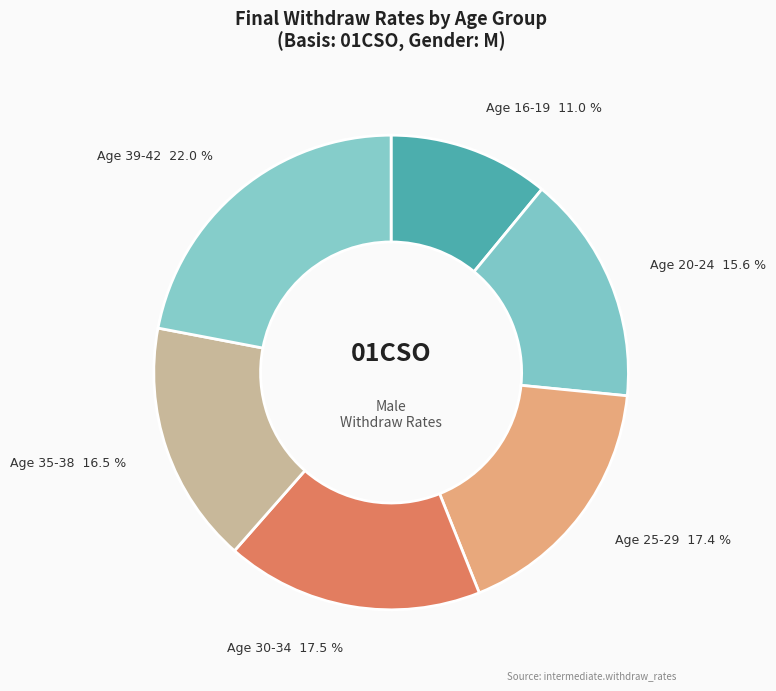

Which category has the biggest portion of the pie?

Age 39-42